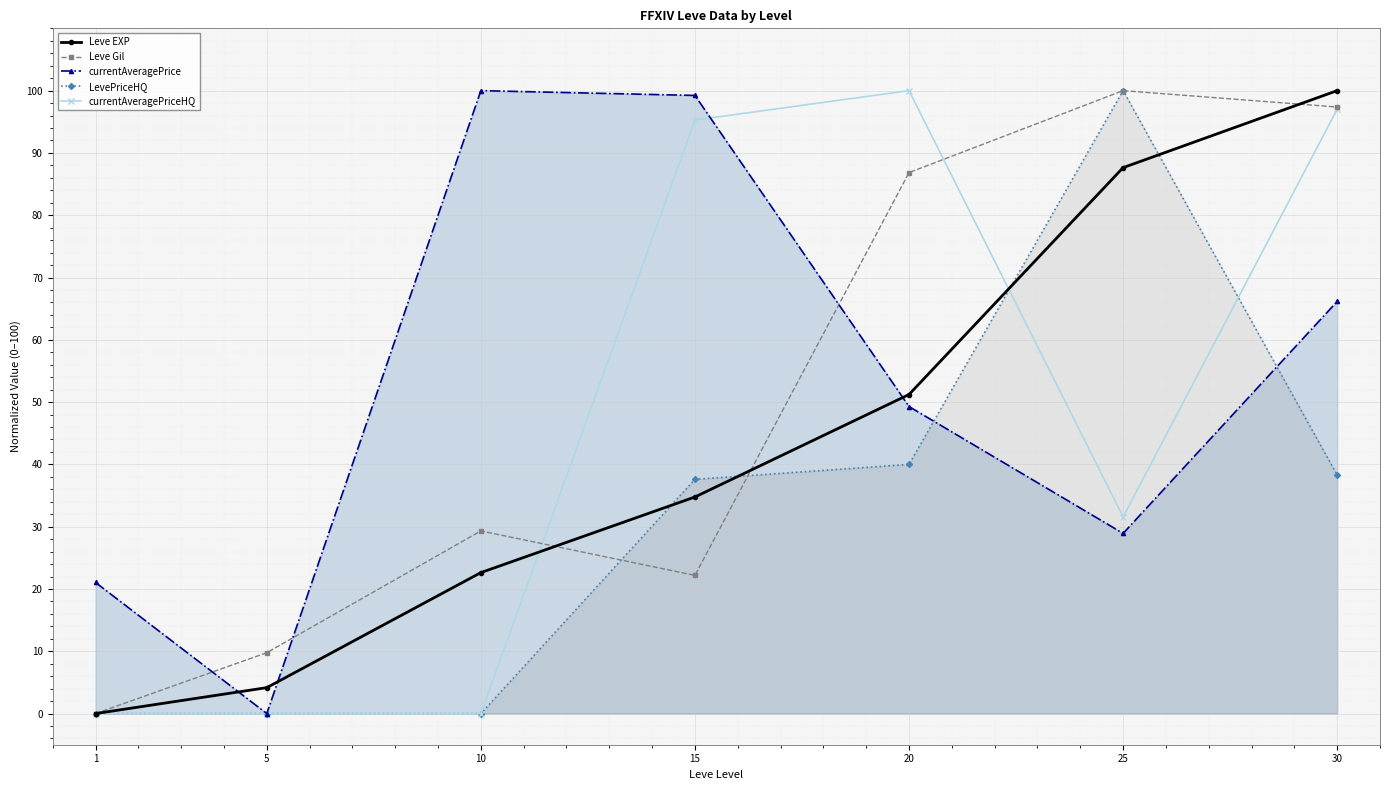

What is the value of the currentAveragePrice point at the 7th from the left?

66.2